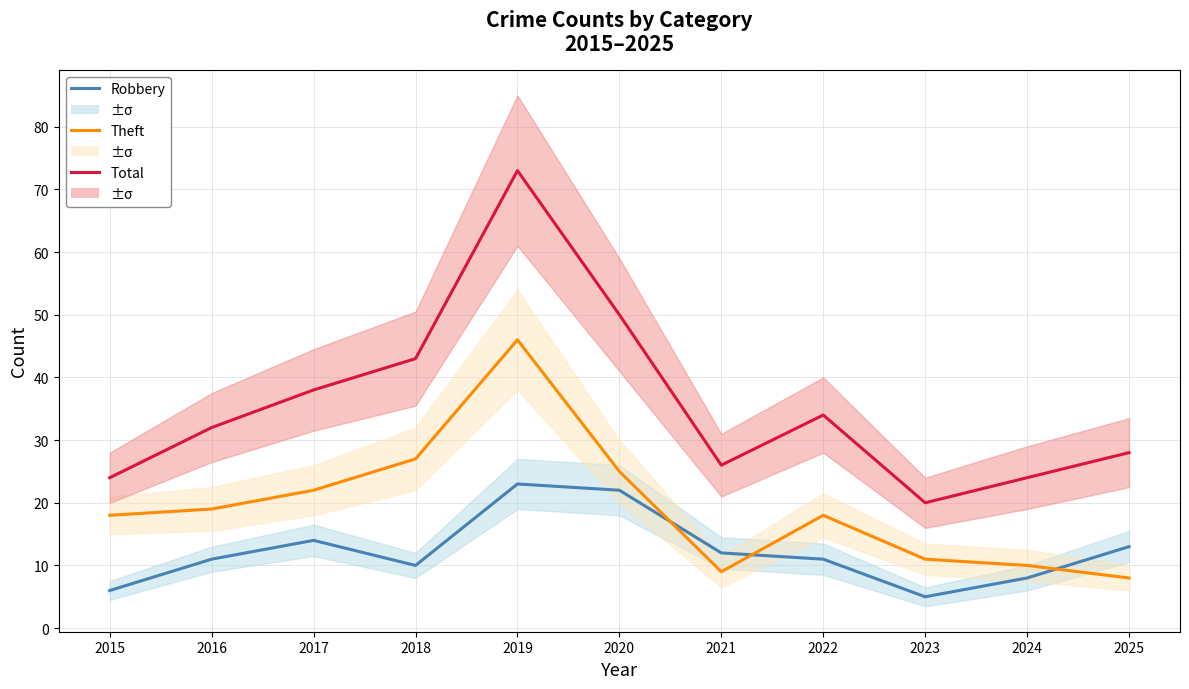

The Total series shows 36 at 2015. True or false?

False